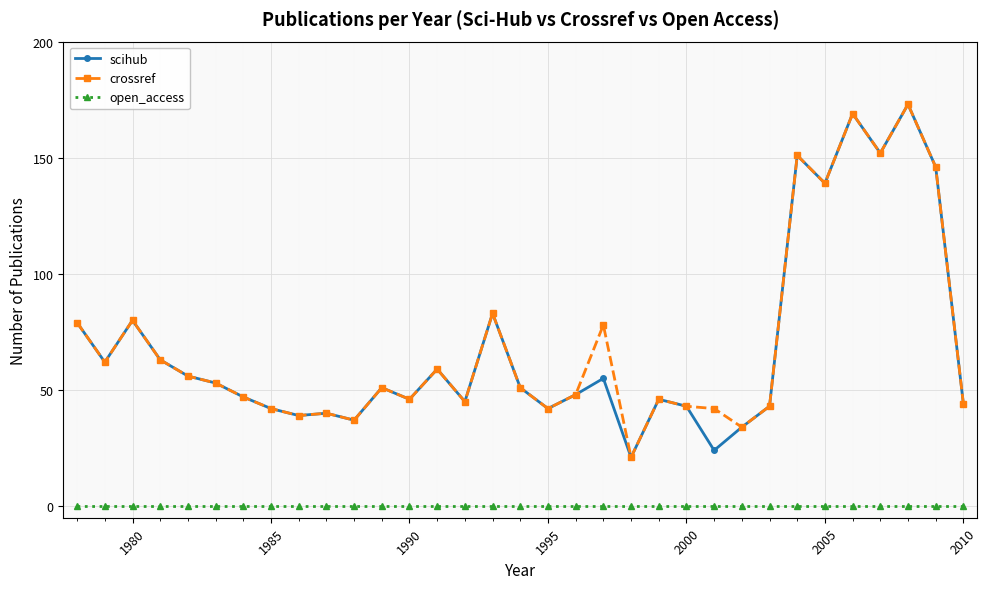

True or false: open_access and scihub intersect in this chart.

False